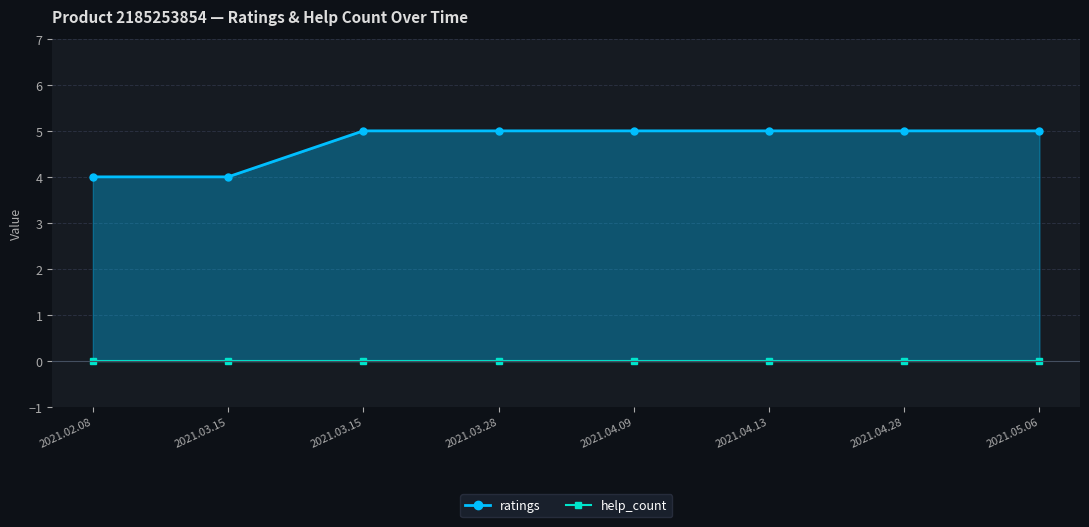

Is the value of help_count at 2021.03.15 greater than the value of ratings at 2021.03.15?

No